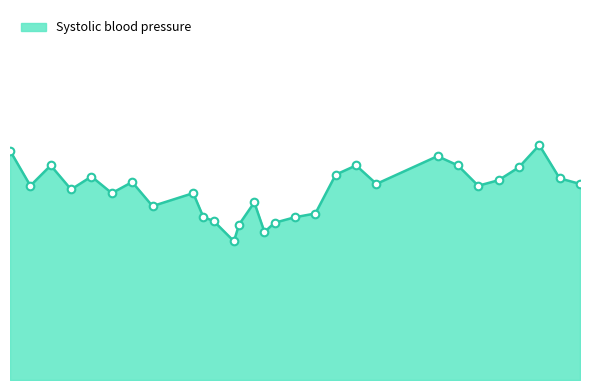

Does the chart have visible grid lines?

No